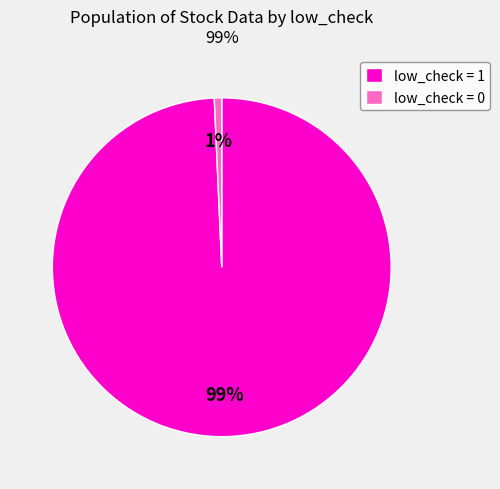

What is the majority slice?

low_check = 1